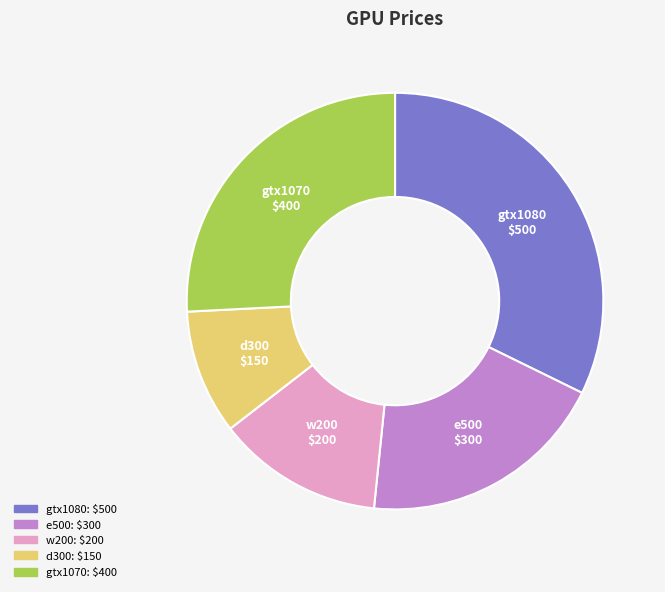

Which category has the smallest portion of the pie?

d300